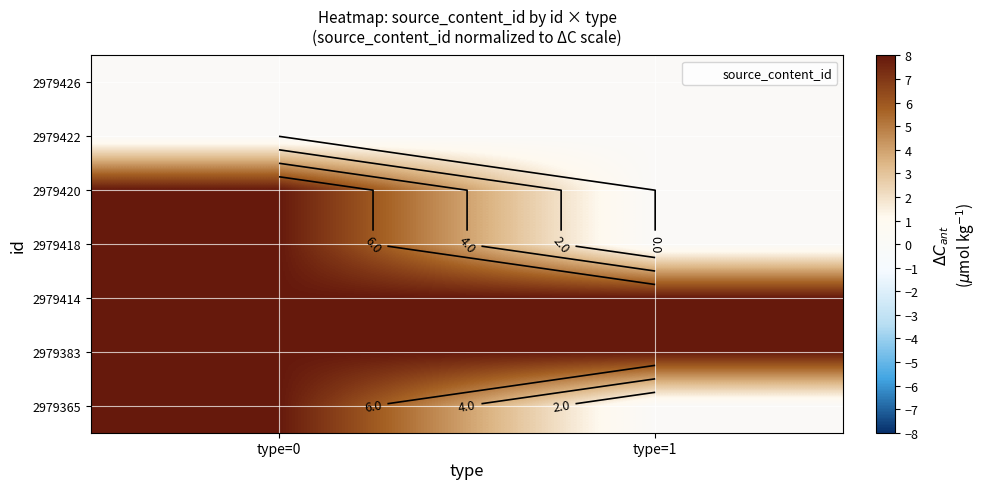

At which category does the chart reach its peak across all series?

type=0